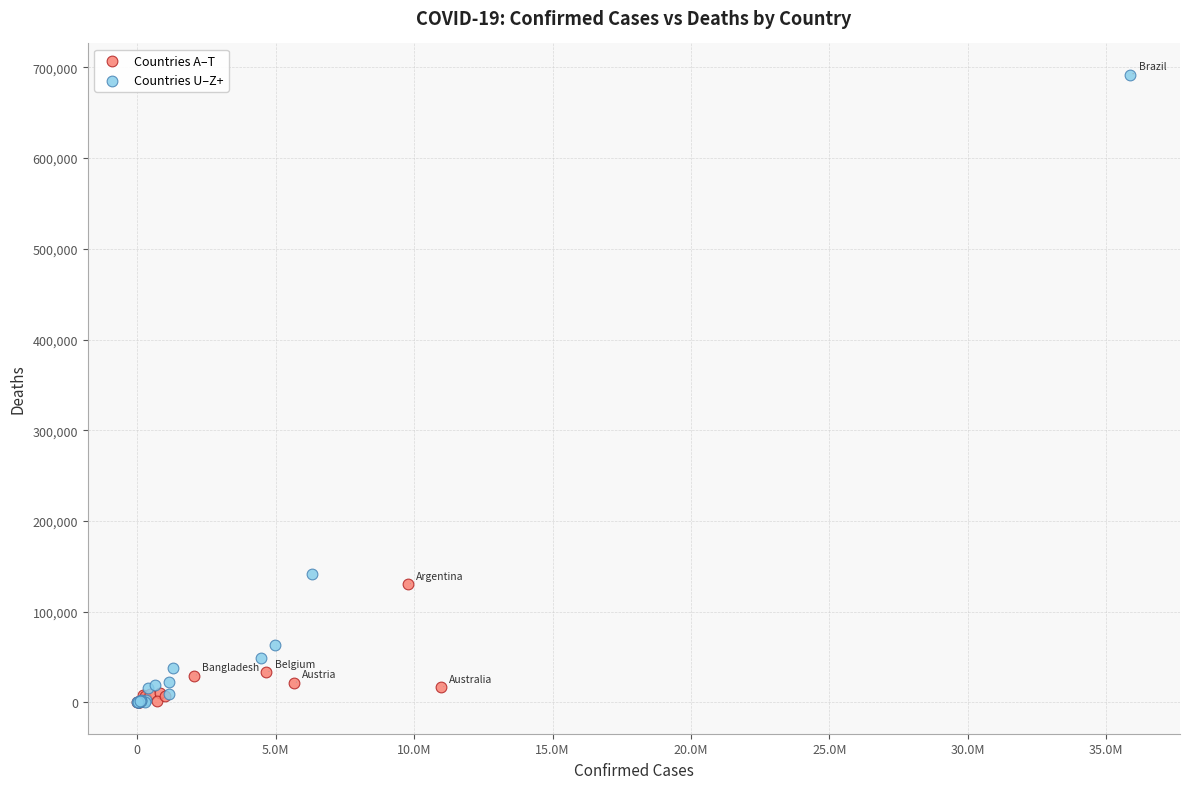

Which series contains the highest Y value?

Countries U–Z+